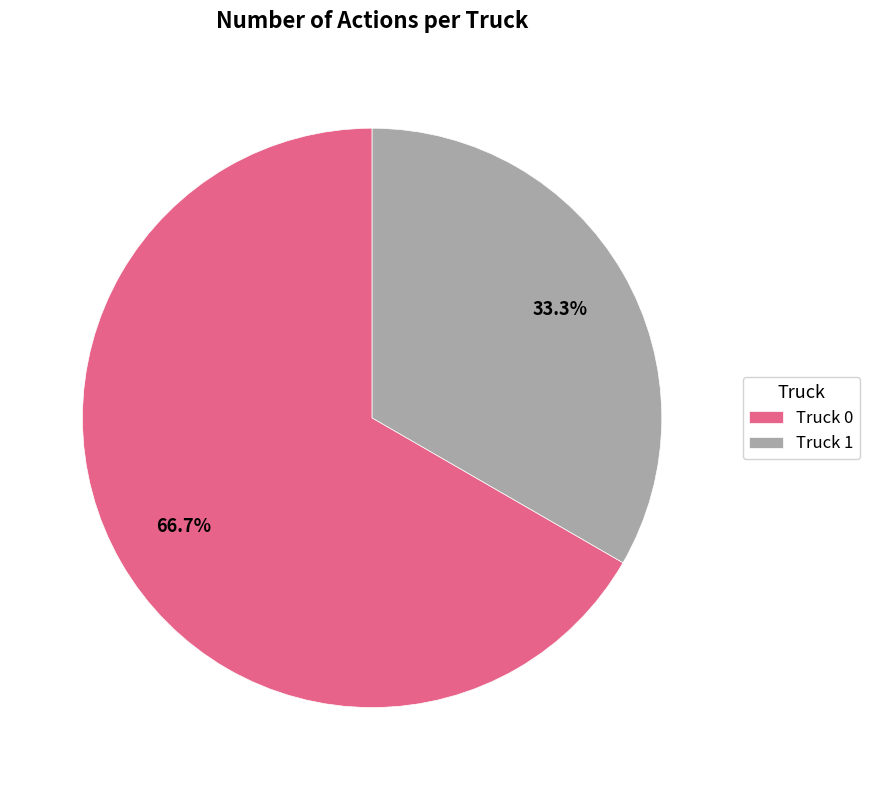

Approximately how many times larger is the value at Truck 0 compared to Truck 1?

2.0